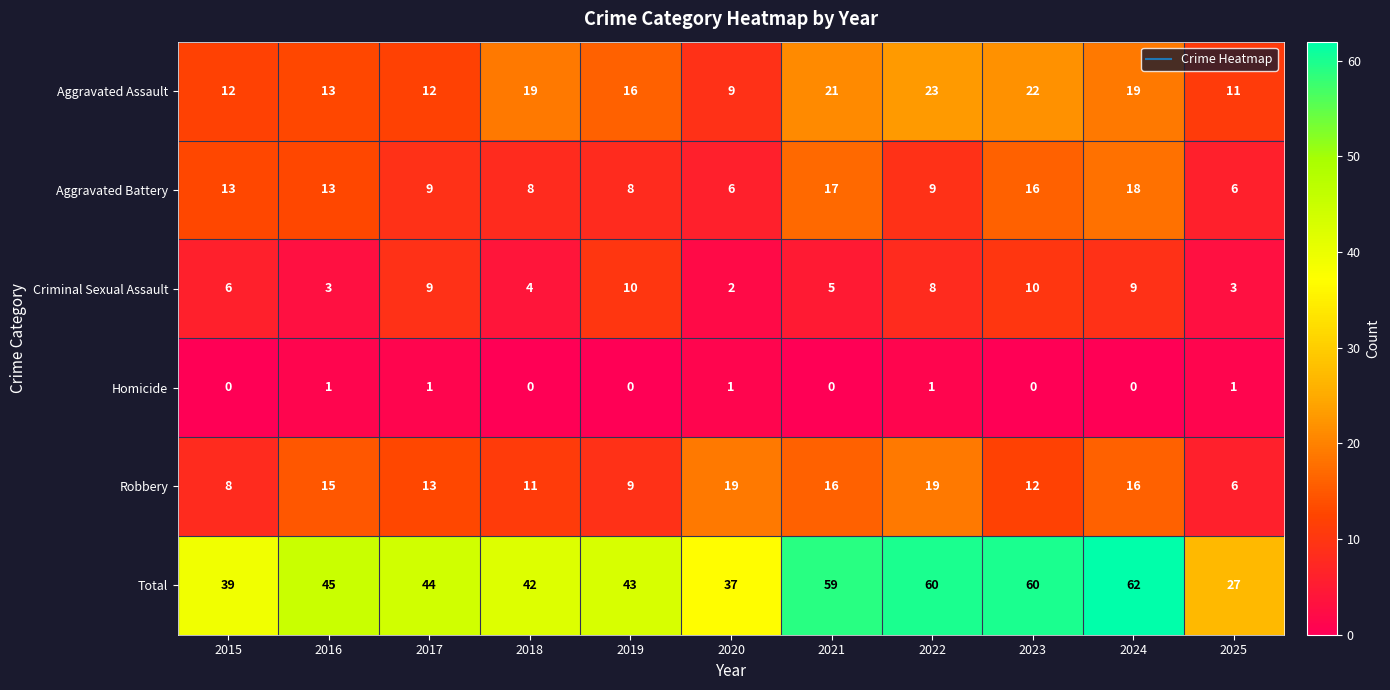

What is the difference between the maximum and minimum values in the Aggravated Battery series?

12